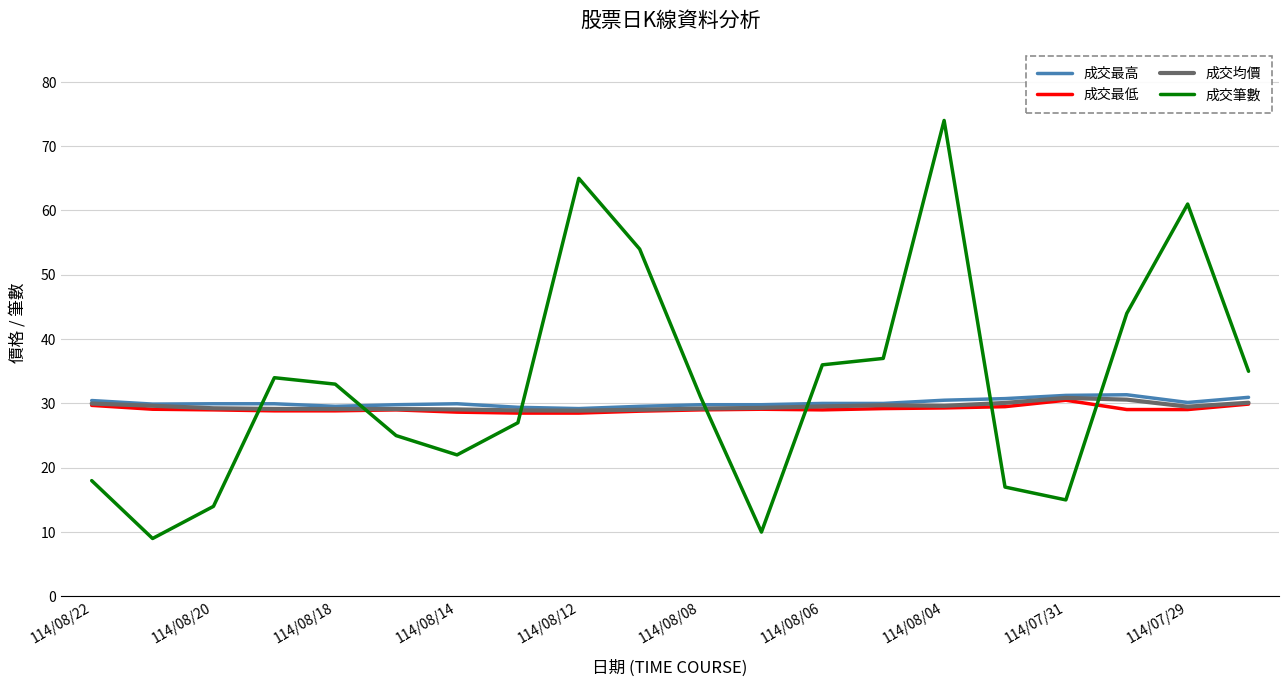

Which series has the widest spread of values?

成交筆數